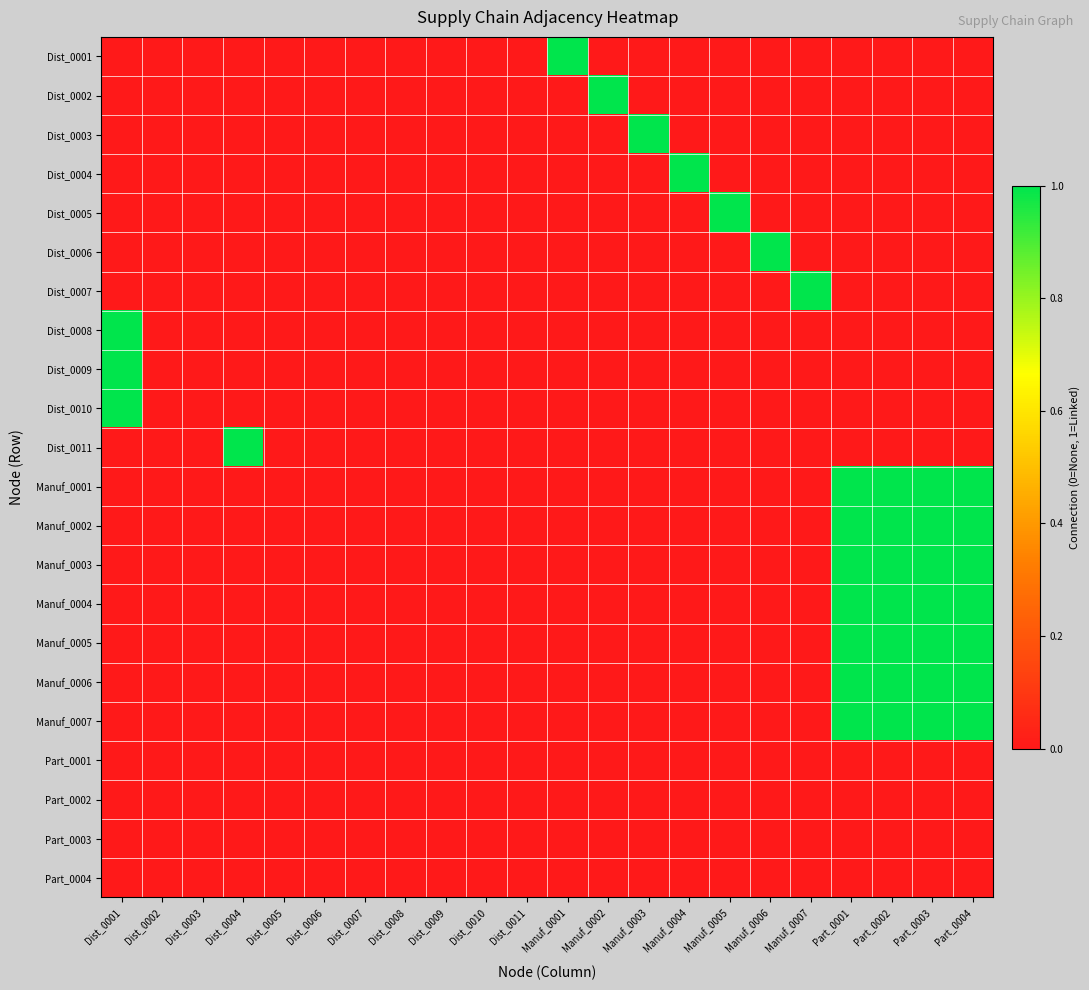

Reading left to right, list all the values displayed in this chart.

Dist_0001: Dist_0001=0	Dist_0002=0	Dist_0003=0	Dist_0004=0	Dist_0005=0	Dist_0006=0	Dist_0007=0	Dist_0008=0	Dist_0009=0	Dist_0010=0	Dist_0011=0	Manuf_0001=1	Manuf_0002=0	Manuf_0003=0	Manuf_0004=0	Manuf_0005=0	Manuf_0006=0	Manuf_0007=0	Part_0001=0	Part_0002=0	Part_0003=0	Part_0004=0
Dist_0002: Dist_0001=0	Dist_0002=0	Dist_0003=0	Dist_0004=0	Dist_0005=0	Dist_0006=0	Dist_0007=0	Dist_0008=0	Dist_0009=0	Dist_0010=0	Dist_0011=0	Manuf_0001=0	Manuf_0002=1	Manuf_0003=0	Manuf_0004=0	Manuf_0005=0	Manuf_0006=0	Manuf_0007=0	Part_0001=0	Part_0002=0	Part_0003=0	Part_0004=0
Dist_0003: Dist_0001=0	Dist_0002=0	Dist_0003=0	Dist_0004=0	Dist_0005=0	Dist_0006=0	Dist_0007=0	Dist_0008=0	Dist_0009=0	Dist_0010=0	Dist_0011=0	Manuf_0001=0	Manuf_0002=0	Manuf_0003=1	Manuf_0004=0	Manuf_0005=0	Manuf_0006=0	Manuf_0007=0	Part_0001=0	Part_0002=0	Part_0003=0	Part_0004=0
Dist_0004: Dist_0001=0	Dist_0002=0	Dist_0003=0	Dist_0004=0	Dist_0005=0	Dist_0006=0	Dist_0007=0	Dist_0008=0	Dist_0009=0	Dist_0010=0	Dist_0011=0	Manuf_0001=0	Manuf_0002=0	Manuf_0003=0	Manuf_0004=1	Manuf_0005=0	Manuf_0006=0	Manuf_0007=0	Part_0001=0	Part_0002=0	Part_0003=0	Part_0004=0
Dist_0005: Dist_0001=0	Dist_0002=0	Dist_0003=0	Dist_0004=0	Dist_0005=0	Dist_0006=0	Dist_0007=0	Dist_0008=0	Dist_0009=0	Dist_0010=0	Dist_0011=0	Manuf_0001=0	Manuf_0002=0	Manuf_0003=0	Manuf_0004=0	Manuf_0005=1	Manuf_0006=0	Manuf_0007=0	Part_0001=0	Part_0002=0	Part_0003=0	Part_0004=0
Dist_0006: Dist_0001=0	Dist_0002=0	Dist_0003=0	Dist_0004=0	Dist_0005=0	Dist_0006=0	Dist_0007=0	Dist_0008=0	Dist_0009=0	Dist_0010=0	Dist_0011=0	Manuf_0001=0	Manuf_0002=0	Manuf_0003=0	Manuf_0004=0	Manuf_0005=0	Manuf_0006=1	Manuf_0007=0	Part_0001=0	Part_0002=0	Part_0003=0	Part_0004=0
Dist_0007: Dist_0001=0	Dist_0002=0	Dist_0003=0	Dist_0004=0	Dist_0005=0	Dist_0006=0	Dist_0007=0	Dist_0008=0	Dist_0009=0	Dist_0010=0	Dist_0011=0	Manuf_0001=0	Manuf_0002=0	Manuf_0003=0	Manuf_0004=0	Manuf_0005=0	Manuf_0006=0	Manuf_0007=1	Part_0001=0	Part_0002=0	Part_0003=0	Part_0004=0
Dist_0008: Dist_0001=1	Dist_0002=0	Dist_0003=0	Dist_0004=0	Dist_0005=0	Dist_0006=0	Dist_0007=0	Dist_0008=0	Dist_0009=0	Dist_0010=0	Dist_0011=0	Manuf_0001=0	Manuf_0002=0	Manuf_0003=0	Manuf_0004=0	Manuf_0005=0	Manuf_0006=0	Manuf_0007=0	Part_0001=0	Part_0002=0	Part_0003=0	Part_0004=0
Dist_0009: Dist_0001=1	Dist_0002=0	Dist_0003=0	Dist_0004=0	Dist_0005=0	Dist_0006=0	Dist_0007=0	Dist_0008=0	Dist_0009=0	Dist_0010=0	Dist_0011=0	Manuf_0001=0	Manuf_0002=0	Manuf_0003=0	Manuf_0004=0	Manuf_0005=0	Manuf_0006=0	Manuf_0007=0	Part_0001=0	Part_0002=0	Part_0003=0	Part_0004=0
Dist_0010: Dist_0001=1	Dist_0002=0	Dist_0003=0	Dist_0004=0	Dist_0005=0	Dist_0006=0	Dist_0007=0	Dist_0008=0	Dist_0009=0	Dist_0010=0	Dist_0011=0	Manuf_0001=0	Manuf_0002=0	Manuf_0003=0	Manuf_0004=0	Manuf_0005=0	Manuf_0006=0	Manuf_0007=0	Part_0001=0	Part_0002=0	Part_0003=0	Part_0004=0
Dist_0011: Dist_0001=0	Dist_0002=0	Dist_0003=0	Dist_0004=1	Dist_0005=0	Dist_0006=0	Dist_0007=0	Dist_0008=0	Dist_0009=0	Dist_0010=0	Dist_0011=0	Manuf_0001=0	Manuf_0002=0	Manuf_0003=0	Manuf_0004=0	Manuf_0005=0	Manuf_0006=0	Manuf_0007=0	Part_0001=0	Part_0002=0	Part_0003=0	Part_0004=0
Manuf_0001: Dist_0001=0	Dist_0002=0	Dist_0003=0	Dist_0004=0	Dist_0005=0	Dist_0006=0	Dist_0007=0	Dist_0008=0	Dist_0009=0	Dist_0010=0	Dist_0011=0	Manuf_0001=0	Manuf_0002=0	Manuf_0003=0	Manuf_0004=0	Manuf_0005=0	Manuf_0006=0	Manuf_0007=0	Part_0001=1	Part_0002=1	Part_0003=1	Part_0004=1
Manuf_0002: Dist_0001=0	Dist_0002=0	Dist_0003=0	Dist_0004=0	Dist_0005=0	Dist_0006=0	Dist_0007=0	Dist_0008=0	Dist_0009=0	Dist_0010=0	Dist_0011=0	Manuf_0001=0	Manuf_0002=0	Manuf_0003=0	Manuf_0004=0	Manuf_0005=0	Manuf_0006=0	Manuf_0007=0	Part_0001=1	Part_0002=1	Part_0003=1	Part_0004=1
Manuf_0003: Dist_0001=0	Dist_0002=0	Dist_0003=0	Dist_0004=0	Dist_0005=0	Dist_0006=0	Dist_0007=0	Dist_0008=0	Dist_0009=0	Dist_0010=0	Dist_0011=0	Manuf_0001=0	Manuf_0002=0	Manuf_0003=0	Manuf_0004=0	Manuf_0005=0	Manuf_0006=0	Manuf_0007=0	Part_0001=1	Part_0002=1	Part_0003=1	Part_0004=1
Manuf_0004: Dist_0001=0	Dist_0002=0	Dist_0003=0	Dist_0004=0	Dist_0005=0	Dist_0006=0	Dist_0007=0	Dist_0008=0	Dist_0009=0	Dist_0010=0	Dist_0011=0	Manuf_0001=0	Manuf_0002=0	Manuf_0003=0	Manuf_0004=0	Manuf_0005=0	Manuf_0006=0	Manuf_0007=0	Part_0001=1	Part_0002=1	Part_0003=1	Part_0004=1
Manuf_0005: Dist_0001=0	Dist_0002=0	Dist_0003=0	Dist_0004=0	Dist_0005=0	Dist_0006=0	Dist_0007=0	Dist_0008=0	Dist_0009=0	Dist_0010=0	Dist_0011=0	Manuf_0001=0	Manuf_0002=0	Manuf_0003=0	Manuf_0004=0	Manuf_0005=0	Manuf_0006=0	Manuf_0007=0	Part_0001=1	Part_0002=1	Part_0003=1	Part_0004=1
Manuf_0006: Dist_0001=0	Dist_0002=0	Dist_0003=0	Dist_0004=0	Dist_0005=0	Dist_0006=0	Dist_0007=0	Dist_0008=0	Dist_0009=0	Dist_0010=0	Dist_0011=0	Manuf_0001=0	Manuf_0002=0	Manuf_0003=0	Manuf_0004=0	Manuf_0005=0	Manuf_0006=0	Manuf_0007=0	Part_0001=1	Part_0002=1	Part_0003=1	Part_0004=1
Manuf_0007: Dist_0001=0	Dist_0002=0	Dist_0003=0	Dist_0004=0	Dist_0005=0	Dist_0006=0	Dist_0007=0	Dist_0008=0	Dist_0009=0	Dist_0010=0	Dist_0011=0	Manuf_0001=0	Manuf_0002=0	Manuf_0003=0	Manuf_0004=0	Manuf_0005=0	Manuf_0006=0	Manuf_0007=0	Part_0001=1	Part_0002=1	Part_0003=1	Part_0004=1
Part_0001: Dist_0001=0	Dist_0002=0	Dist_0003=0	Dist_0004=0	Dist_0005=0	Dist_0006=0	Dist_0007=0	Dist_0008=0	Dist_0009=0	Dist_0010=0	Dist_0011=0	Manuf_0001=0	Manuf_0002=0	Manuf_0003=0	Manuf_0004=0	Manuf_0005=0	Manuf_0006=0	Manuf_0007=0	Part_0001=0	Part_0002=0	Part_0003=0	Part_0004=0
Part_0002: Dist_0001=0	Dist_0002=0	Dist_0003=0	Dist_0004=0	Dist_0005=0	Dist_0006=0	Dist_0007=0	Dist_0008=0	Dist_0009=0	Dist_0010=0	Dist_0011=0	Manuf_0001=0	Manuf_0002=0	Manuf_0003=0	Manuf_0004=0	Manuf_0005=0	Manuf_0006=0	Manuf_0007=0	Part_0001=0	Part_0002=0	Part_0003=0	Part_0004=0
Part_0003: Dist_0001=0	Dist_0002=0	Dist_0003=0	Dist_0004=0	Dist_0005=0	Dist_0006=0	Dist_0007=0	Dist_0008=0	Dist_0009=0	Dist_0010=0	Dist_0011=0	Manuf_0001=0	Manuf_0002=0	Manuf_0003=0	Manuf_0004=0	Manuf_0005=0	Manuf_0006=0	Manuf_0007=0	Part_0001=0	Part_0002=0	Part_0003=0	Part_0004=0
Part_0004: Dist_0001=0	Dist_0002=0	Dist_0003=0	Dist_0004=0	Dist_0005=0	Dist_0006=0	Dist_0007=0	Dist_0008=0	Dist_0009=0	Dist_0010=0	Dist_0011=0	Manuf_0001=0	Manuf_0002=0	Manuf_0003=0	Manuf_0004=0	Manuf_0005=0	Manuf_0006=0	Manuf_0007=0	Part_0001=0	Part_0002=0	Part_0003=0	Part_0004=0